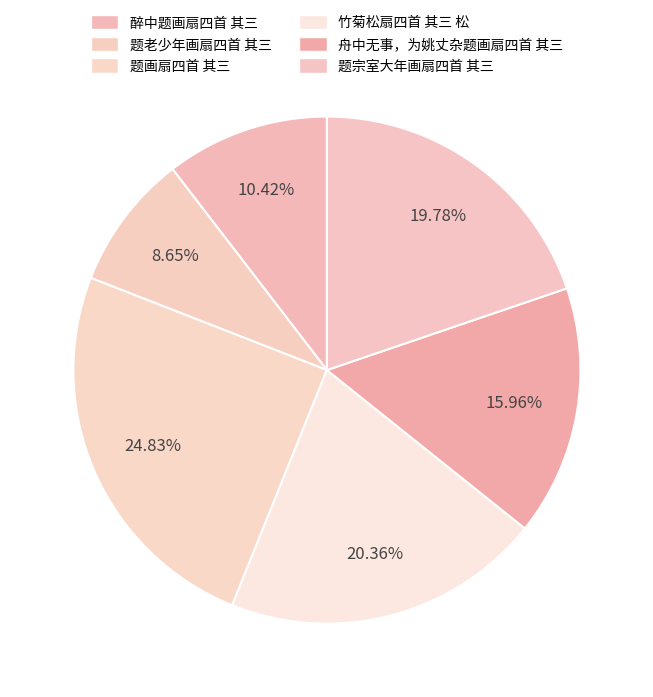

Is 竹菊松扇四首 其三 松 the majority of the pie?

No